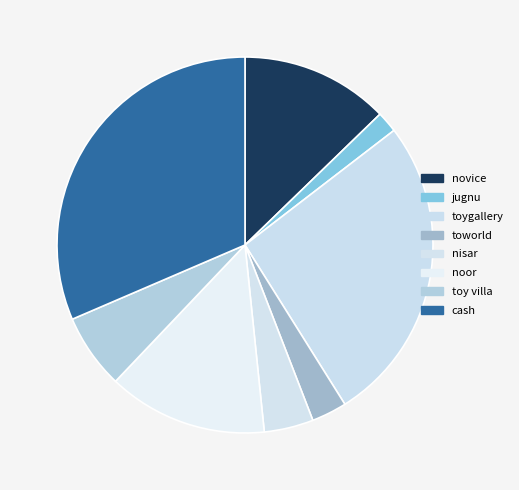

Count the number of slices in the pie.

8